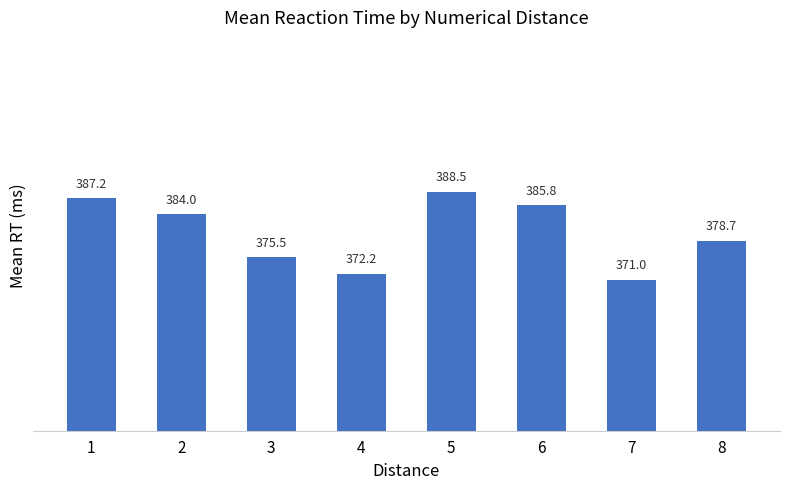

What is the change in value from 1 to 2?

-3.2